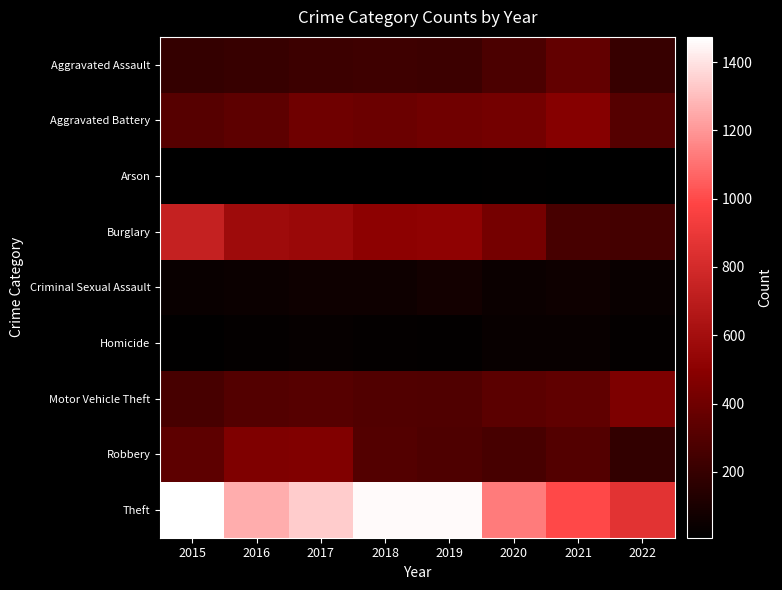

List the series in order of their peak value, lowest first.

Arson, Homicide, Criminal Sexual Assault, Aggravated Assault, Motor Vehicle Theft, Robbery, Aggravated Battery, Burglary, Theft